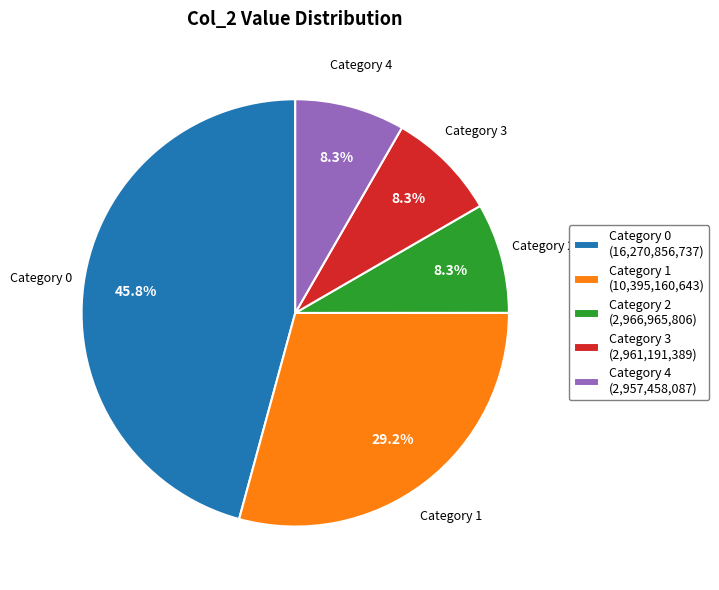

Which category has the biggest portion of the pie?

Category 0